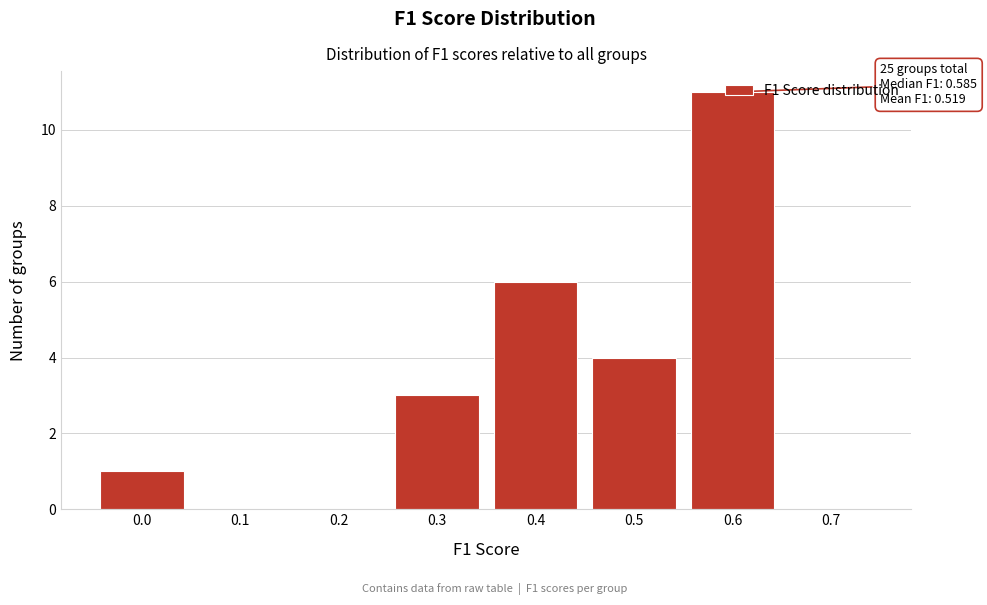

Which label corresponds to the largest value in the chart?

0.6